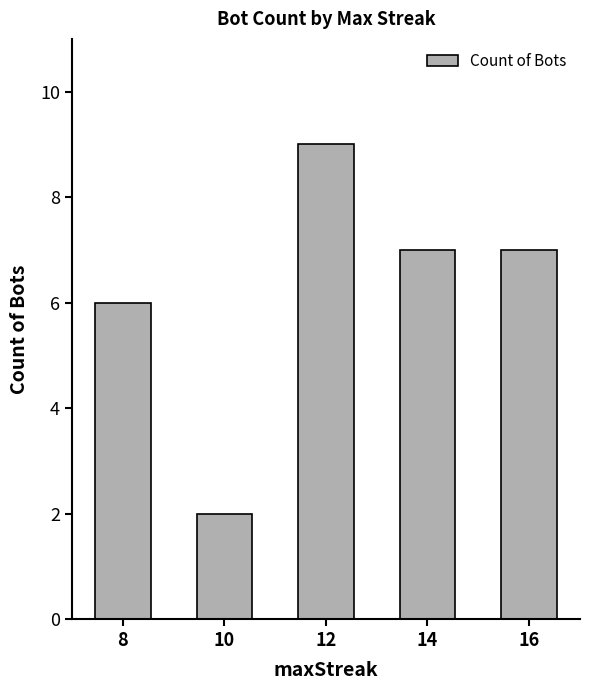

The value at 16 is 7. True or false?

True